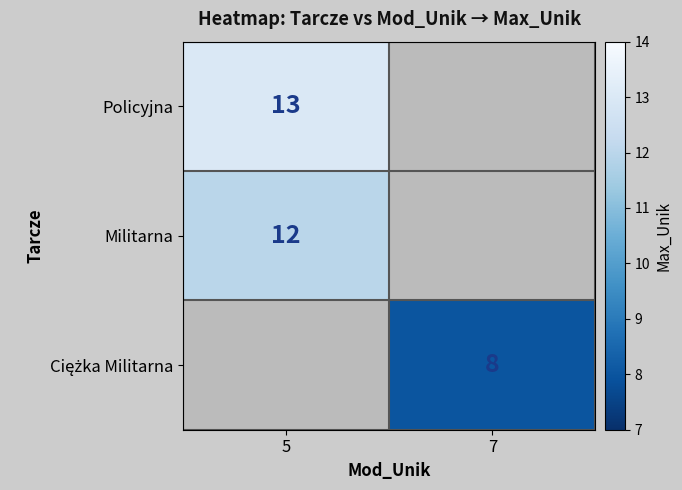

True or false: Militarna has a value of 5 at 5.

False